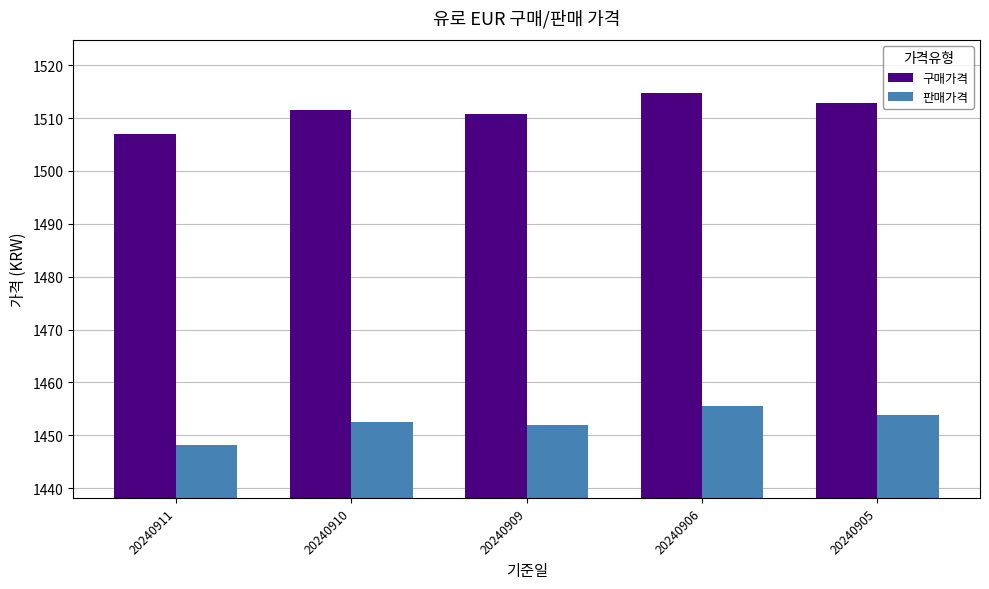

What is the difference between the highest and lowest values at 20240911?

58.8